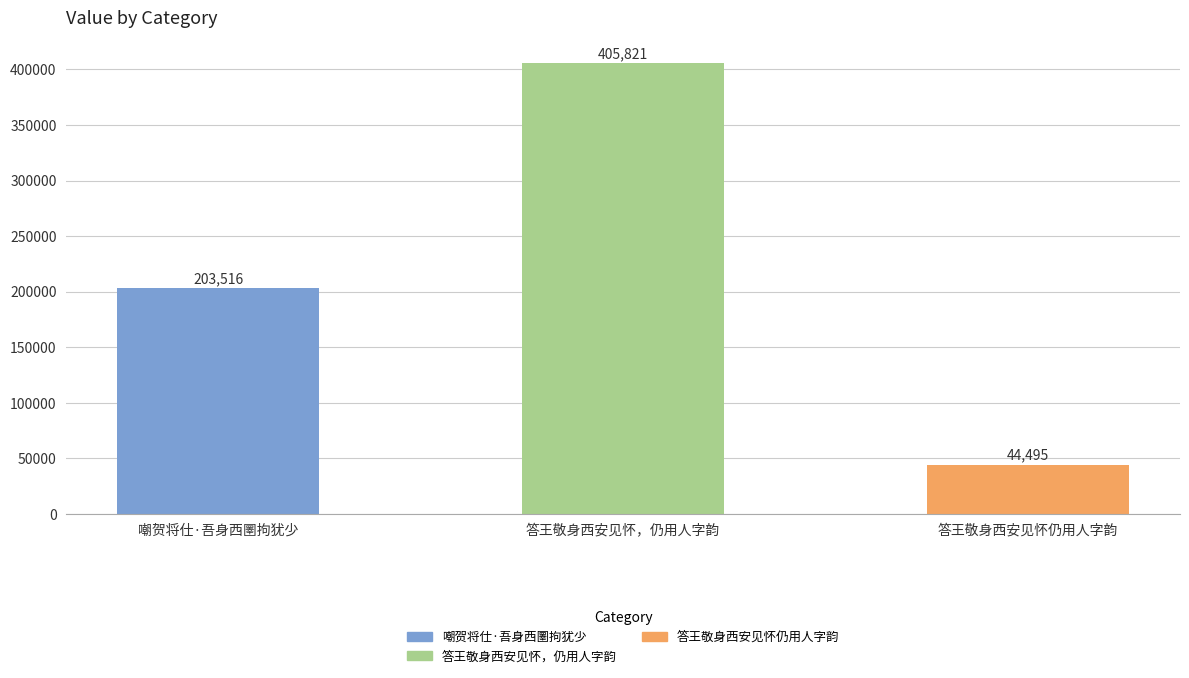

What is the difference between the maximum and second lowest values?

202305